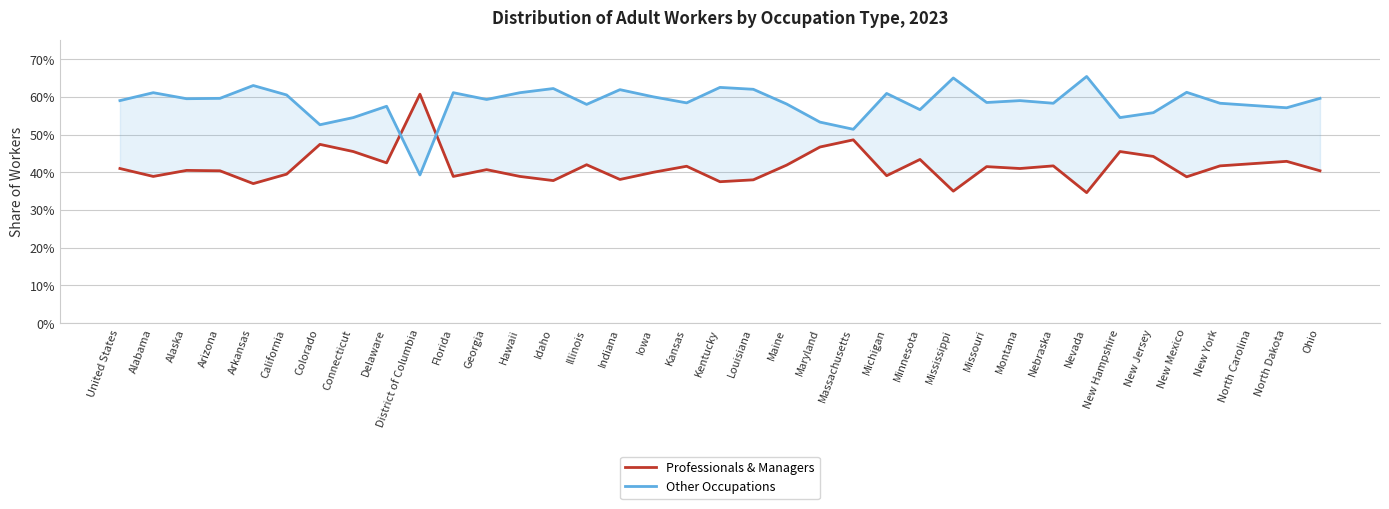

What position from the right is New Jersey?

6